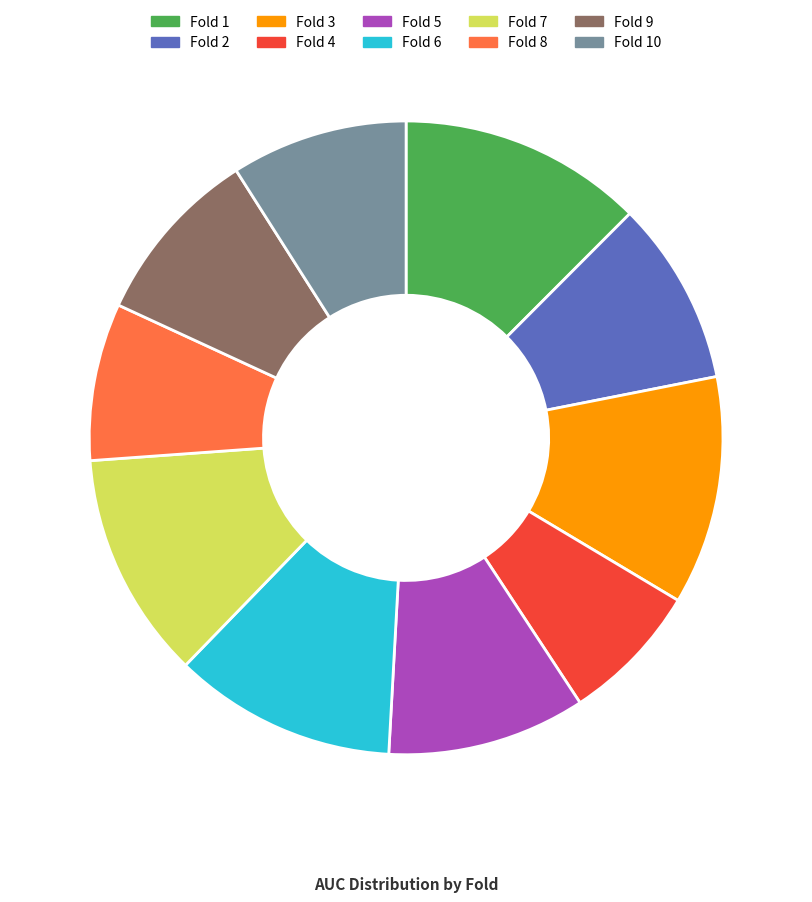

How many segments does this pie chart have?

10